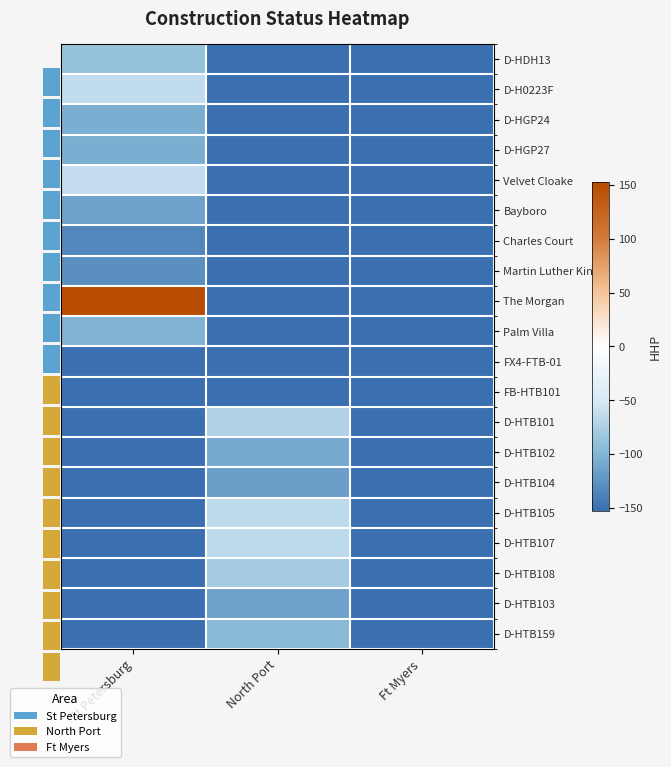

What is the approximate value of FX4-FTB-01 at St Petersburg?

-152.5